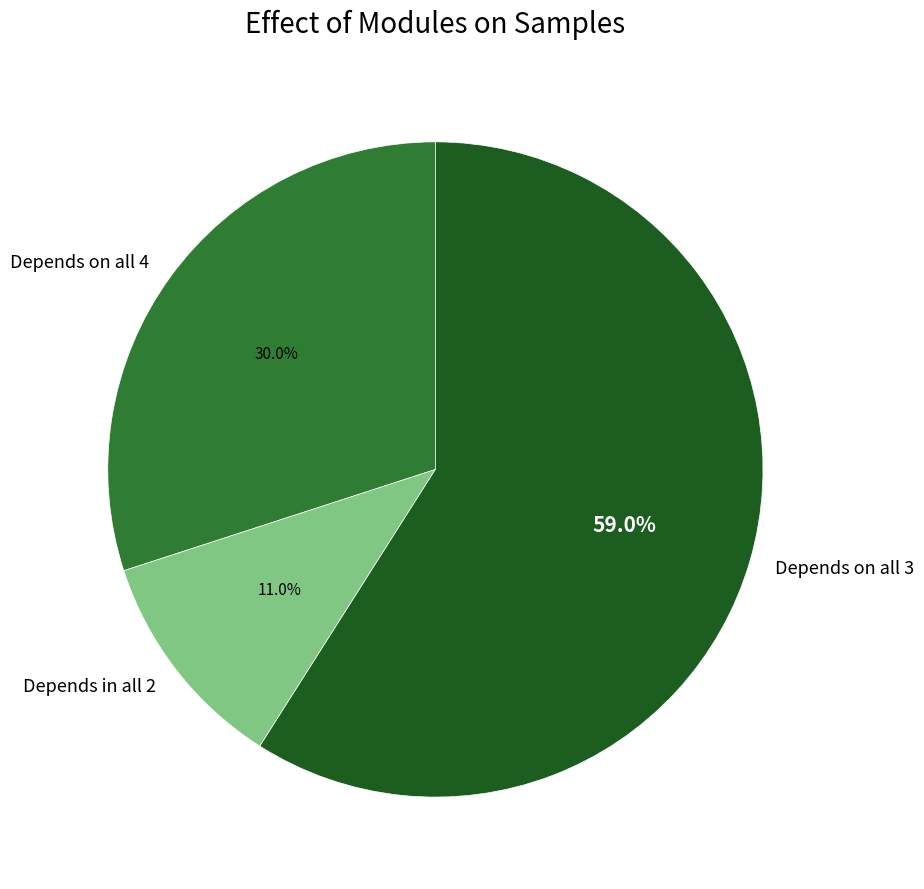

Which category has the biggest portion of the pie?

Depends on all 3